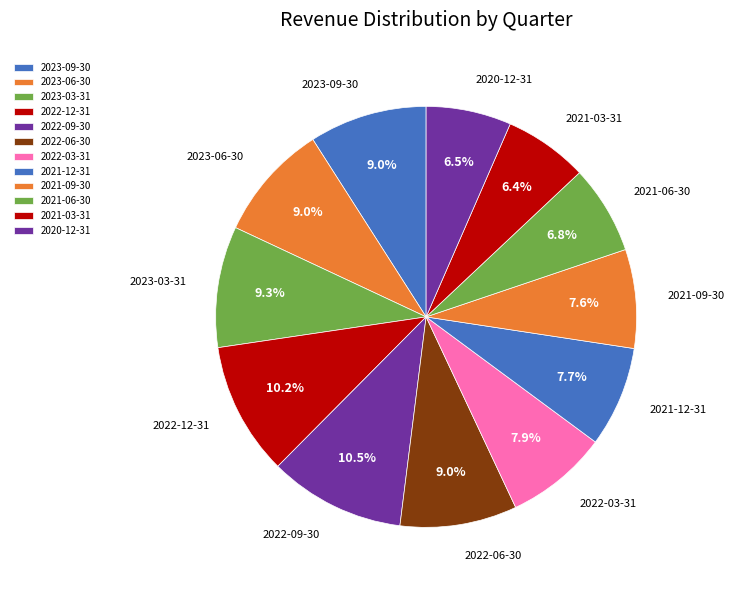

Approximately how many times larger is the value at 2021-03-31 compared to 2023-03-31?

0.7